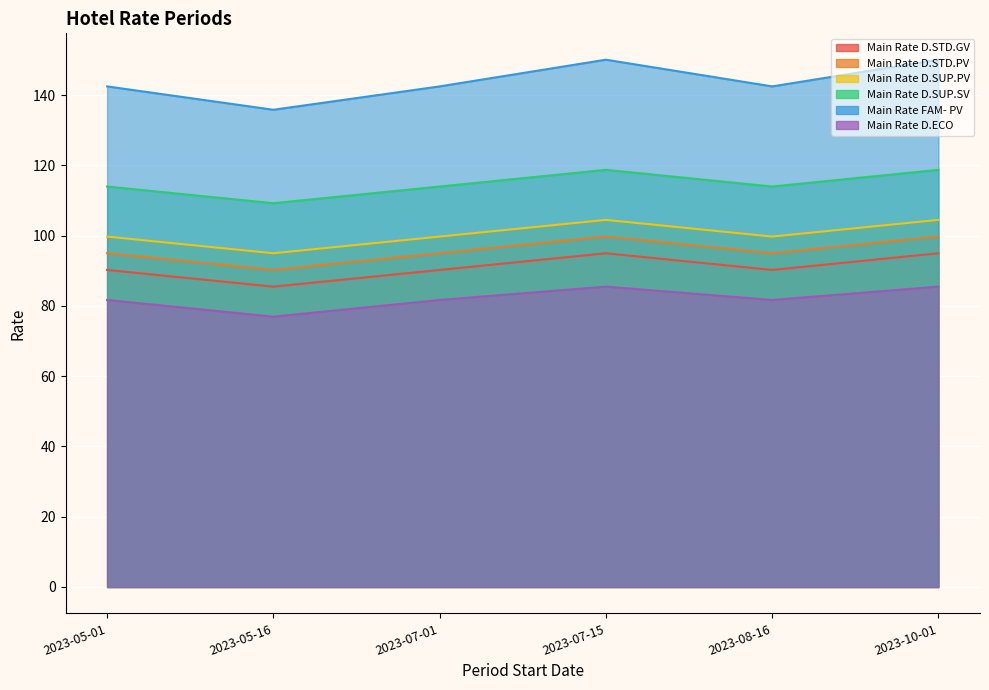

How many interior local peaks does the Main Rate D.STD.GV series have?

1